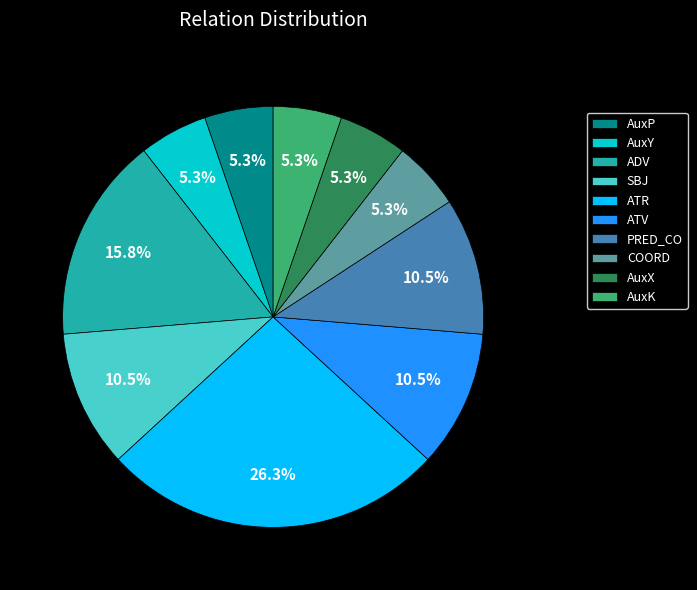

Does AuxK represent more than half of the total?

No